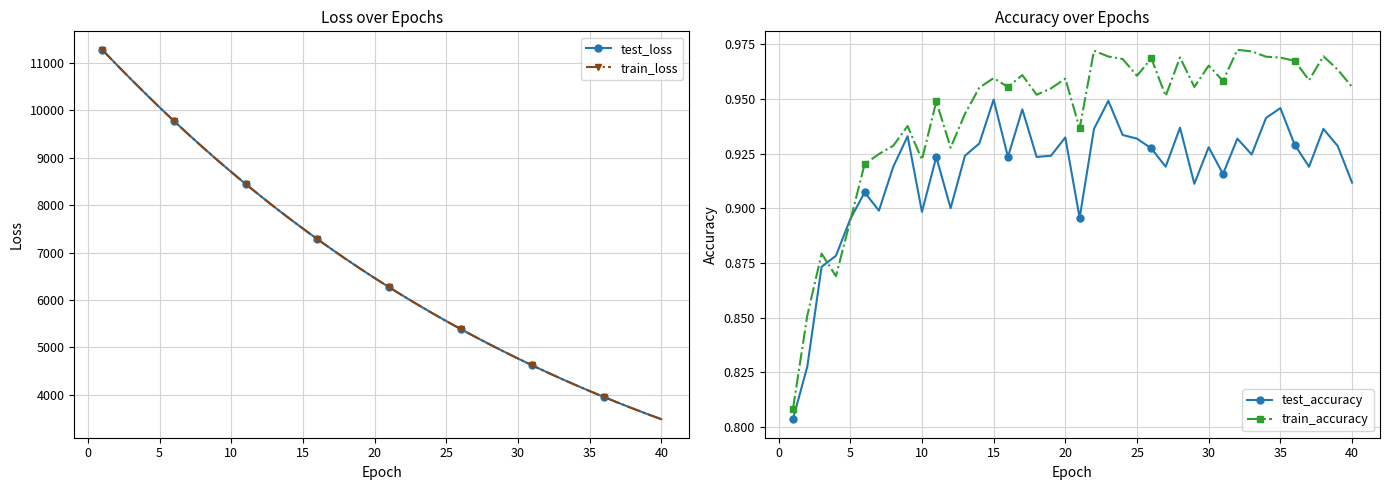

Is it true that train_accuracy equals 1.6 at 30?

False